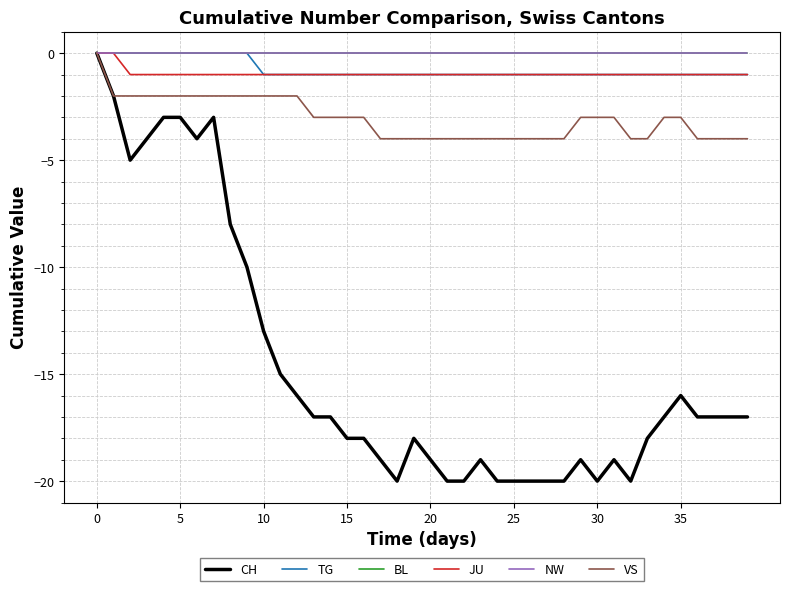

Is this an area chart (filled region under the line)?

No